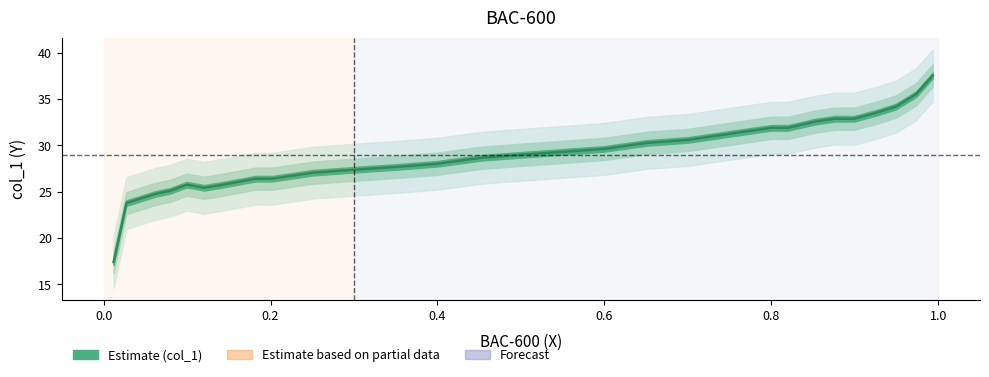

Is this an area chart (filled region under the line)?

No